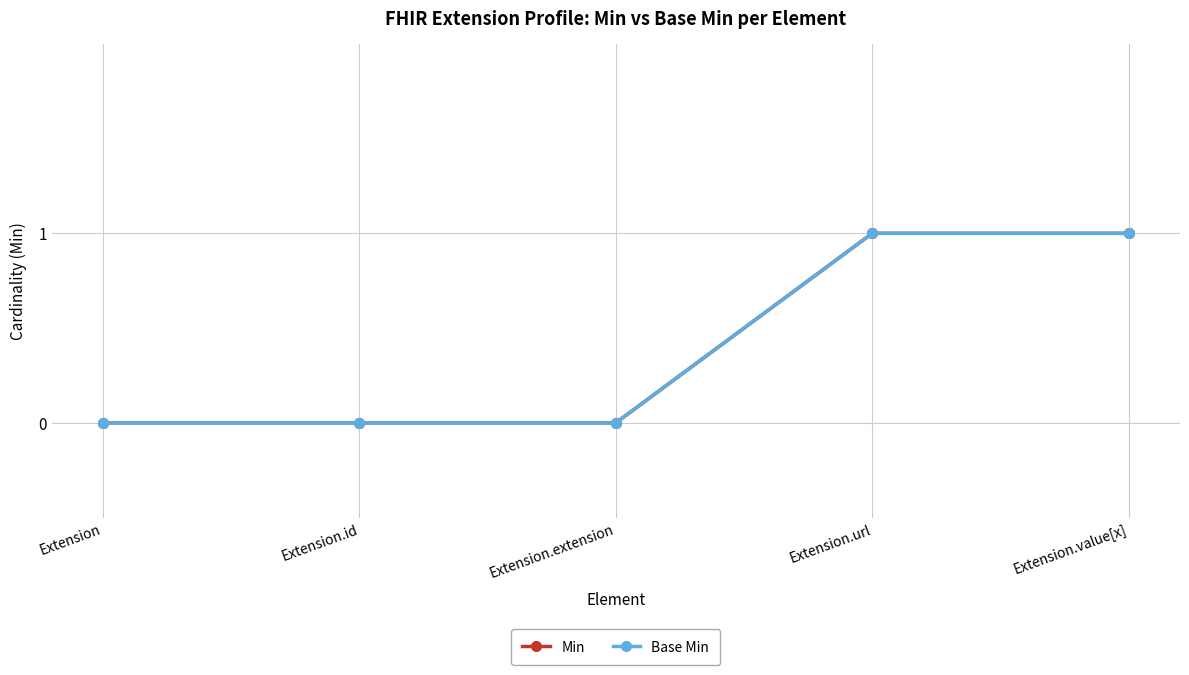

What are all the series names shown in the legend?

Min, Base Min